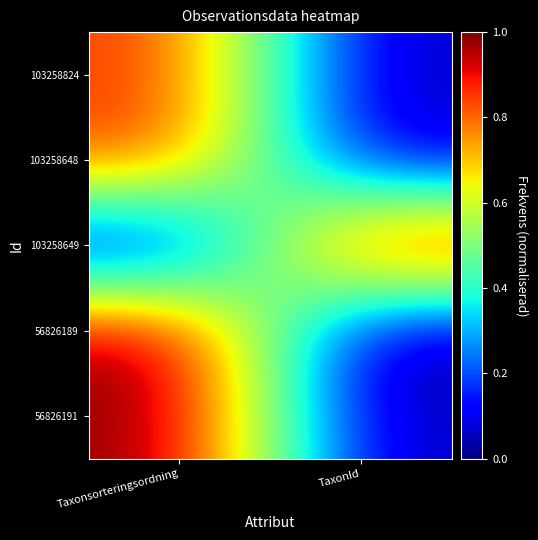

Reading left to right, what are all the values shown in this chart?

56826191: Taxonsorteringsordning=1.0	TaxonId=0.0
56826189: Taxonsorteringsordning=1.0	TaxonId=0.0
103258649: Taxonsorteringsordning=0.0	TaxonId=1.0
103258648: Taxonsorteringsordning=0.9	TaxonId=0.0
103258824: Taxonsorteringsordning=0.9	TaxonId=0.0